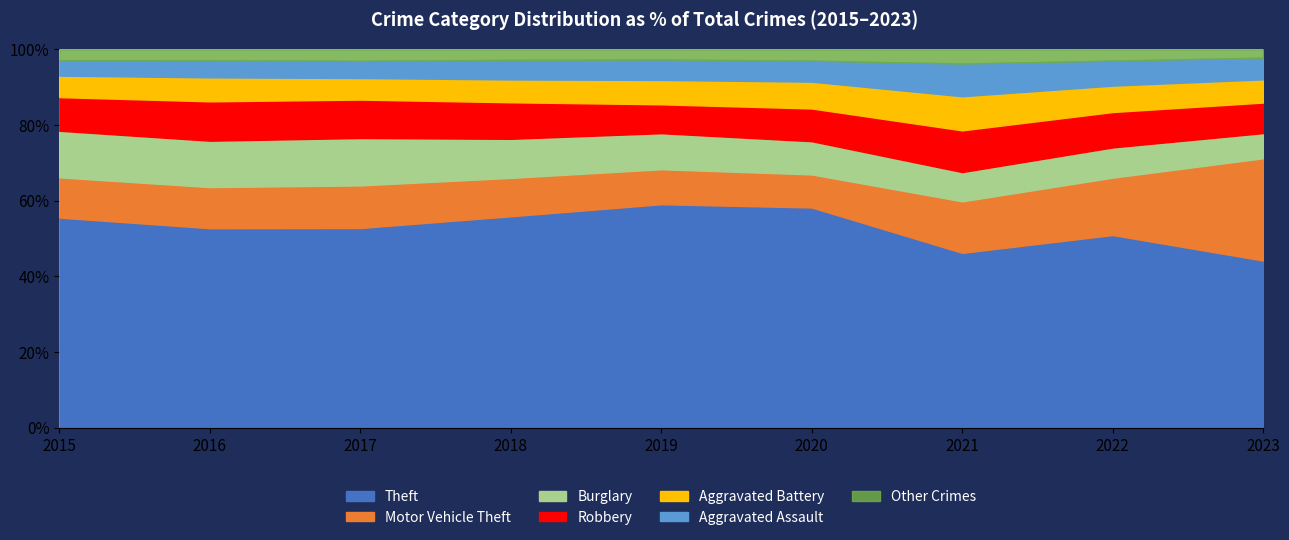

What is the total value across all series at 2020?

100.0